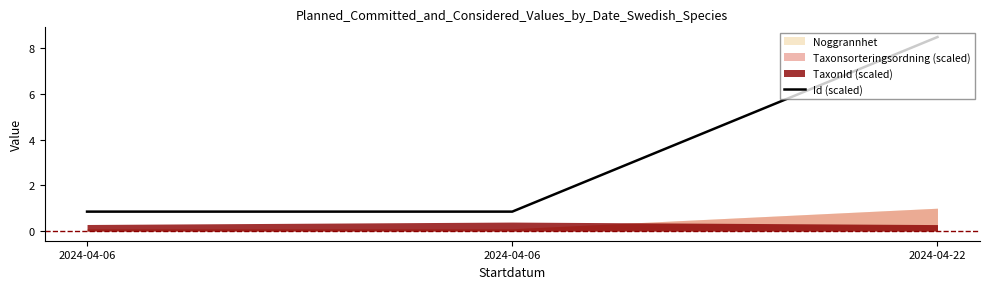

The value at 2024-04-06 is 1.5. True or false?

False